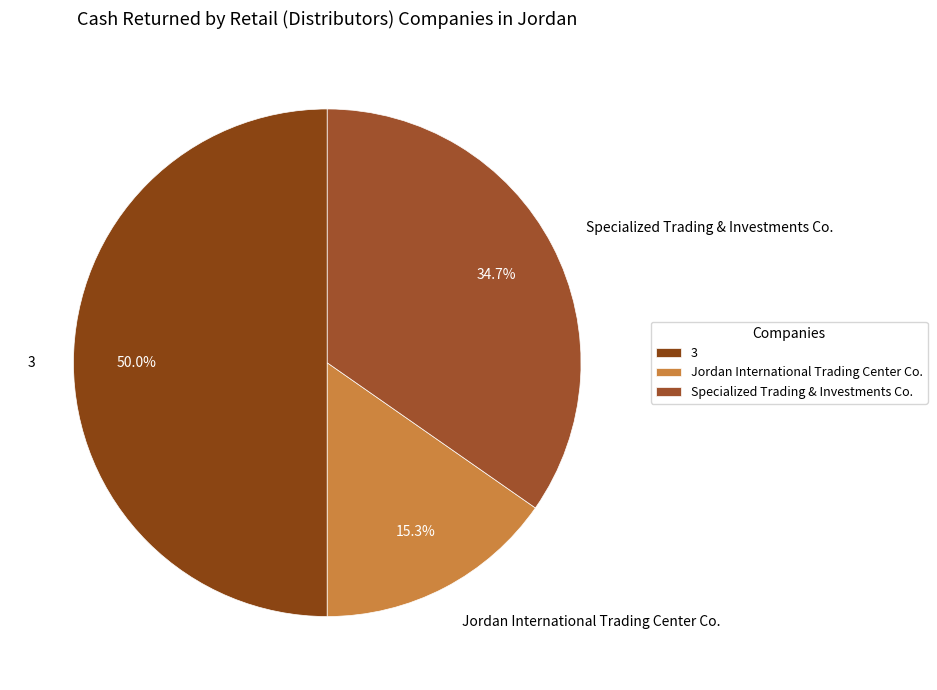

What percentage is NOT represented by Jordan International Trading Center Co.?

84.7%